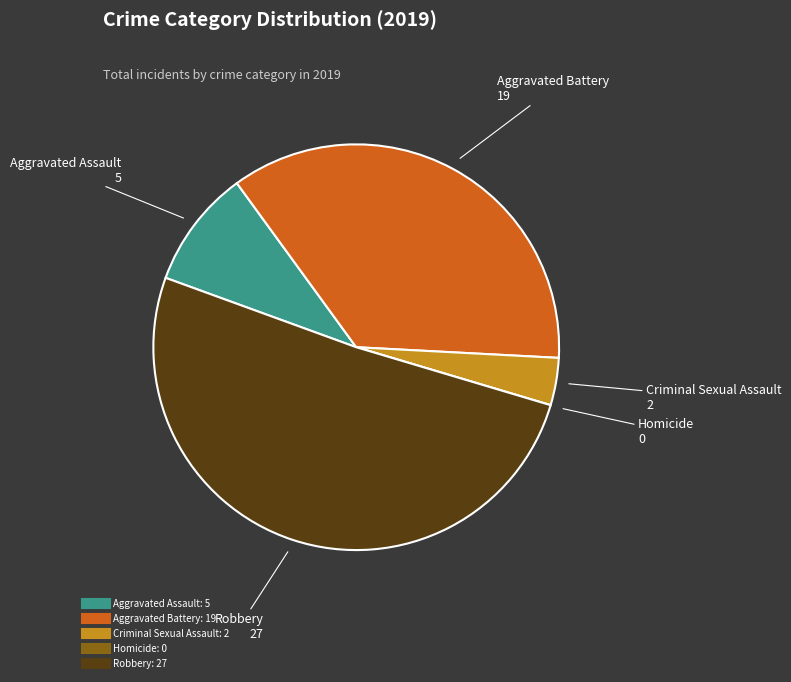

Does Robbery account for over 50% of the chart?

Yes